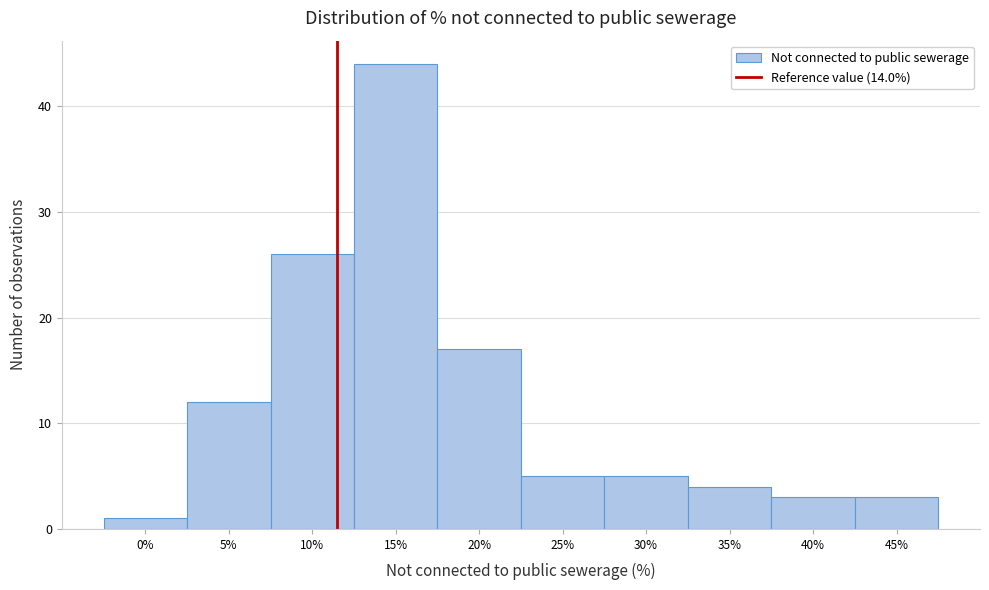

Reading right to left, what are all the values shown in this chart?

45%=3	40%=3	35%=4	30%=5	25%=5	20%=17	15%=44	10%=26	5%=12	0%=1